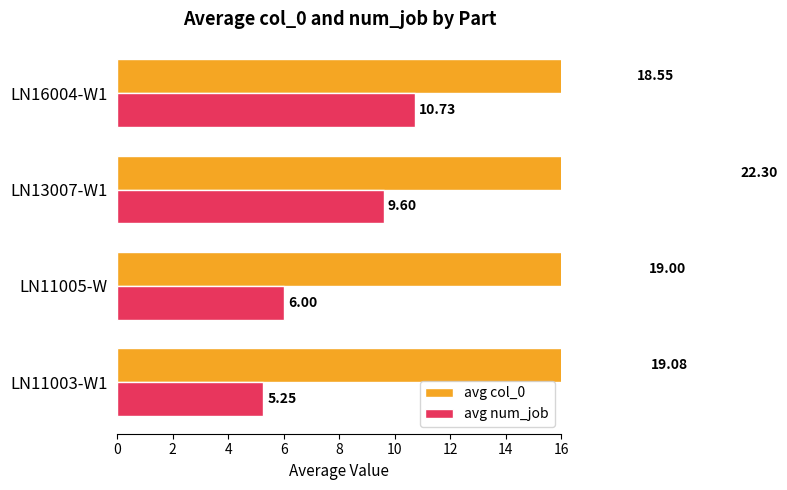

The value of avg num_job at LN16004-W1 is 15.2. True or false?

False